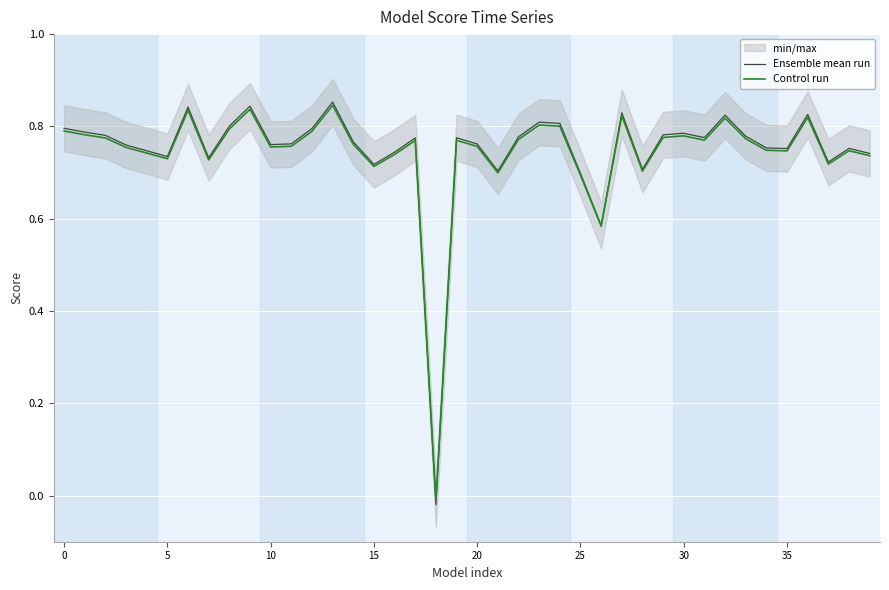

Which series has the largest total across all categories?

Ensemble mean run